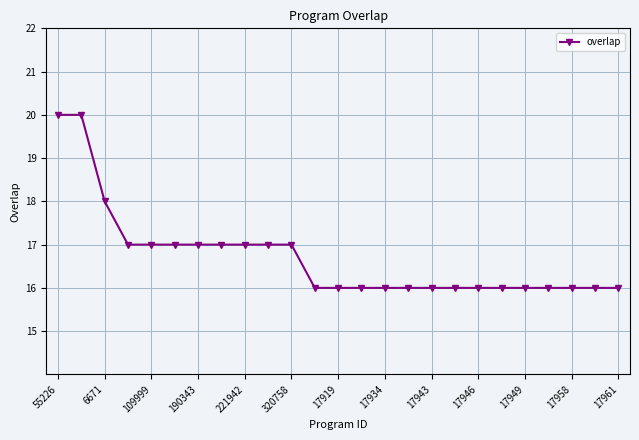

What is the smallest value displayed?

16